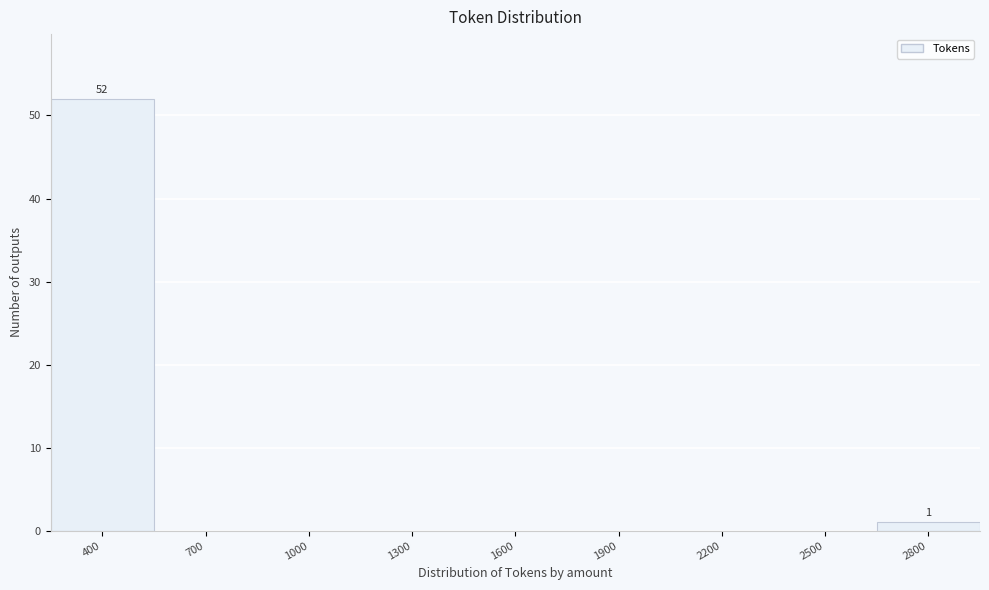

Reading right to left, transcribe all the data shown in this chart.

2800=1	2500=0	2200=0	1900=0	1600=0	1300=0	1000=0	700=0	400=52